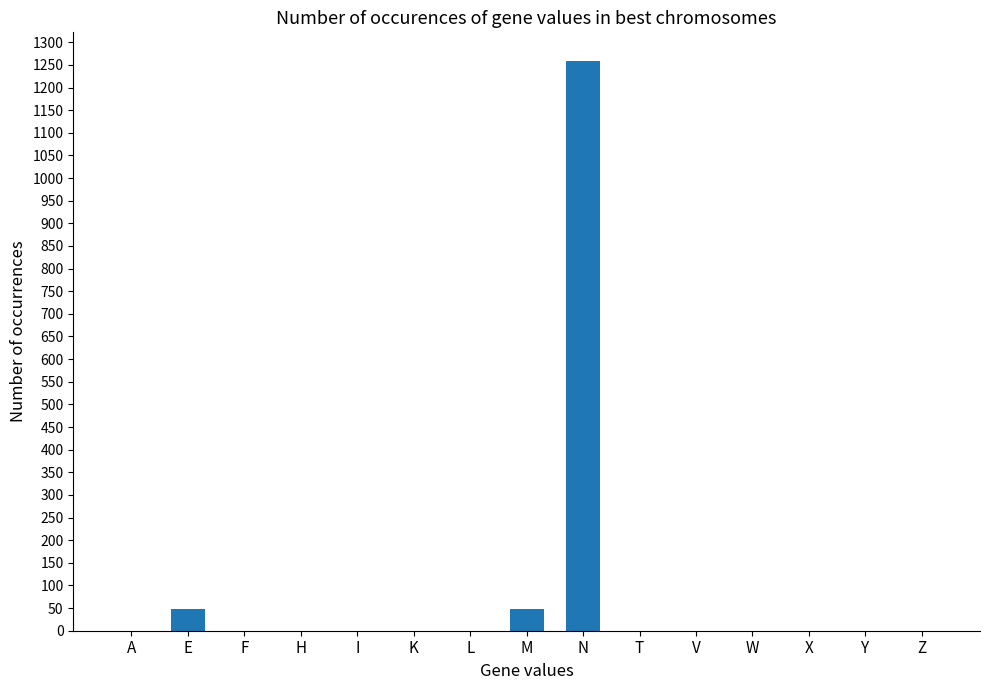

Which label corresponds to the largest value in the chart?

N